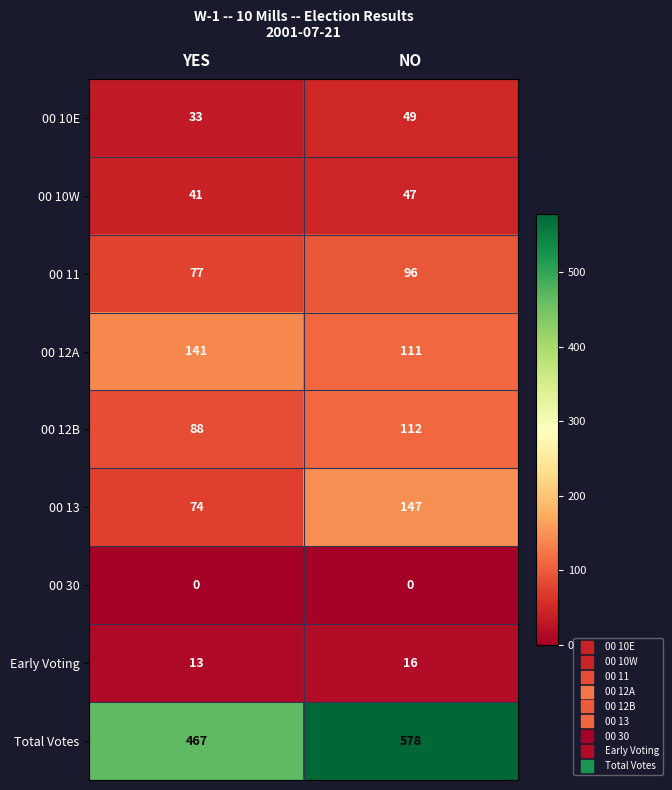

How many categories are shown in the chart?

2